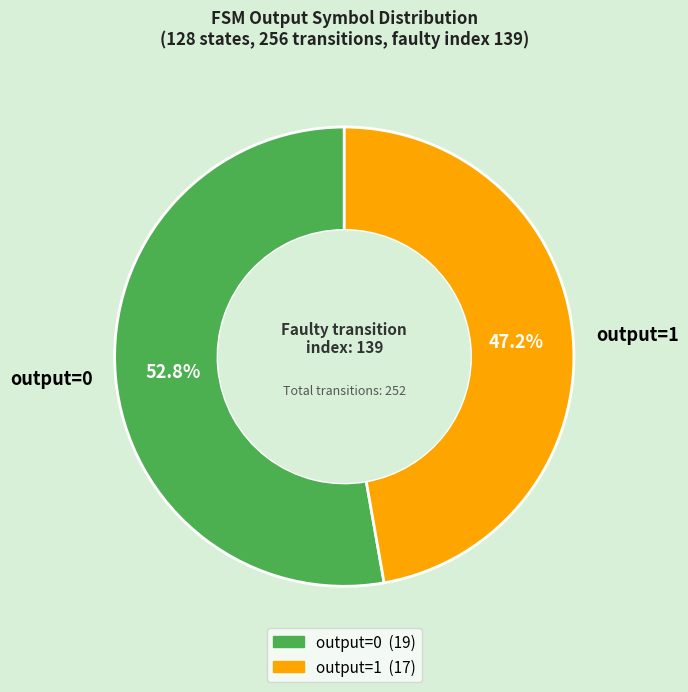

Is there any slice that represents more than half of the pie?

Yes